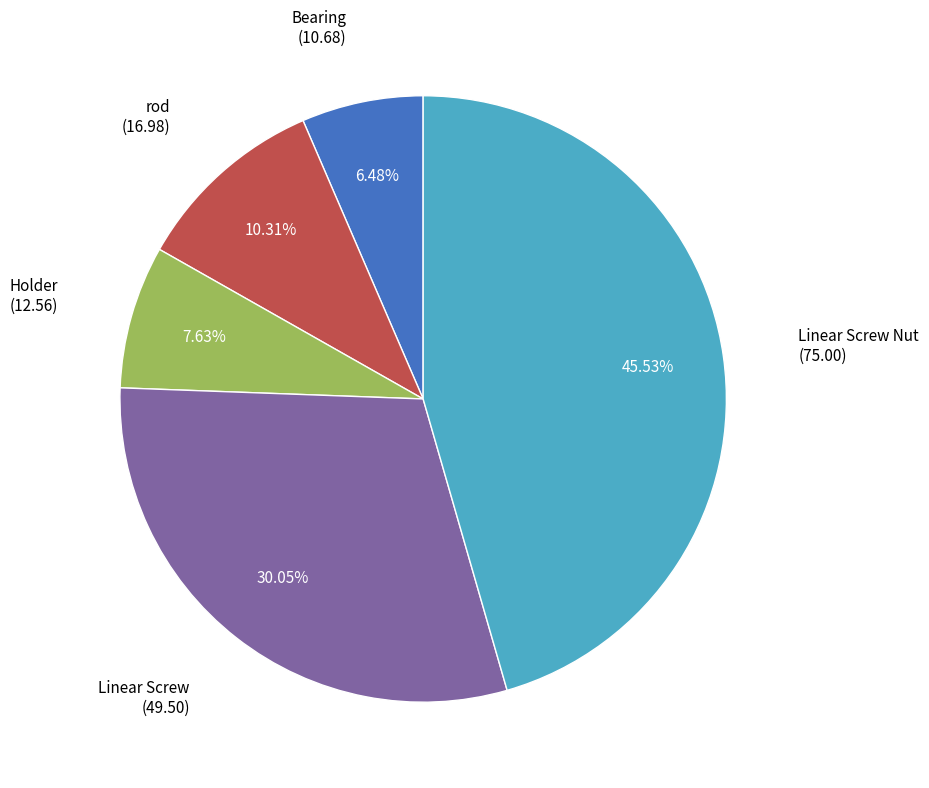

What is the ratio of the value at Bearing to the value at Linear Screw Nut?

0.1